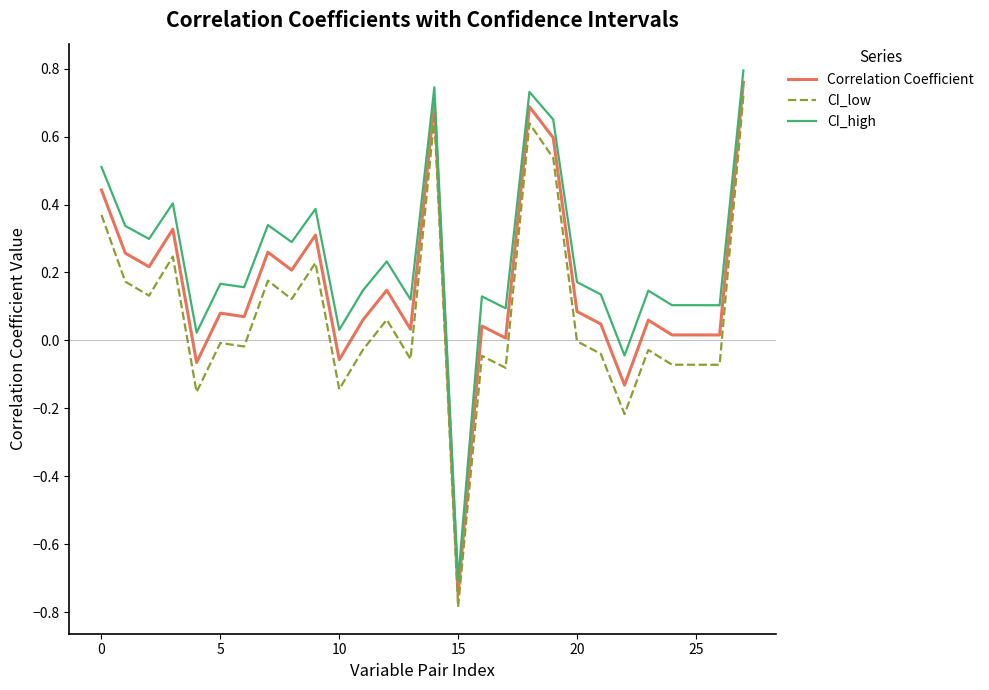

Which series has the largest total across all categories?

CI_high